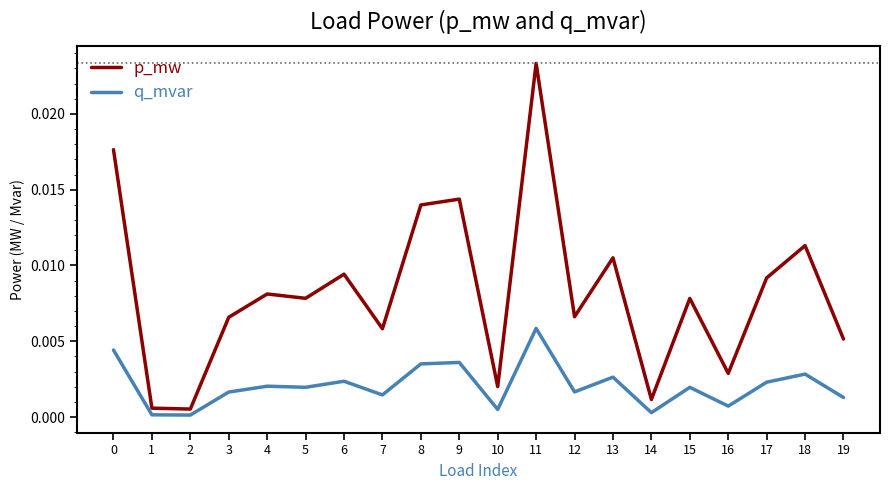

Rank the series by their average value, from highest to lowest.

p_mw, q_mvar